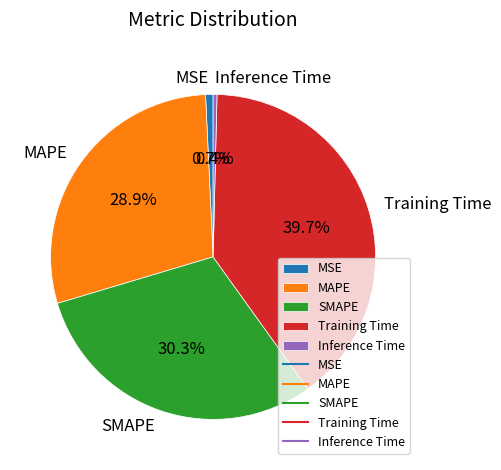

How many slices are in this pie chart?

5